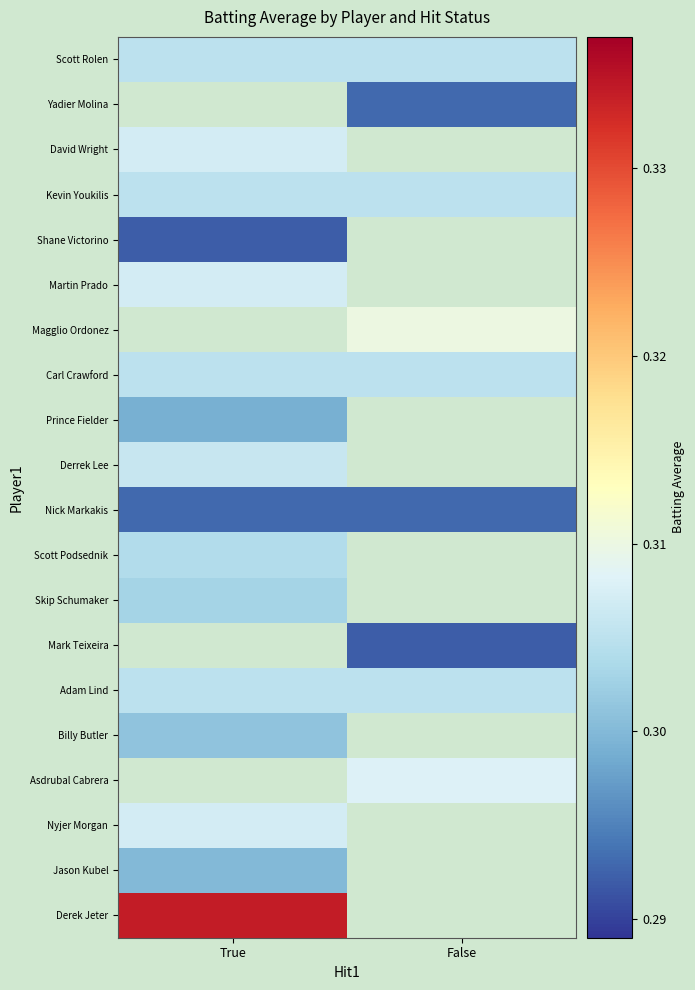

At which label does Shane Victorino reach its minimum?

True